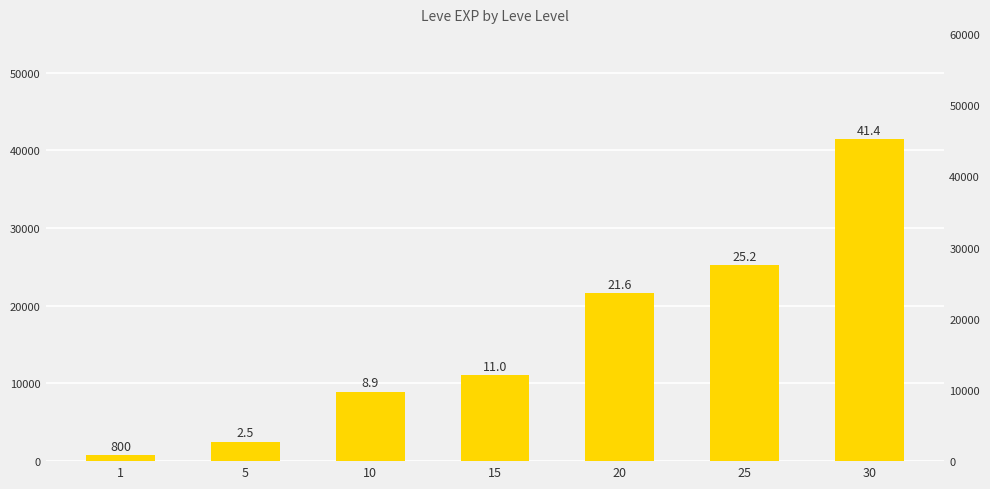

What is the maximum value shown in the chart?

41410